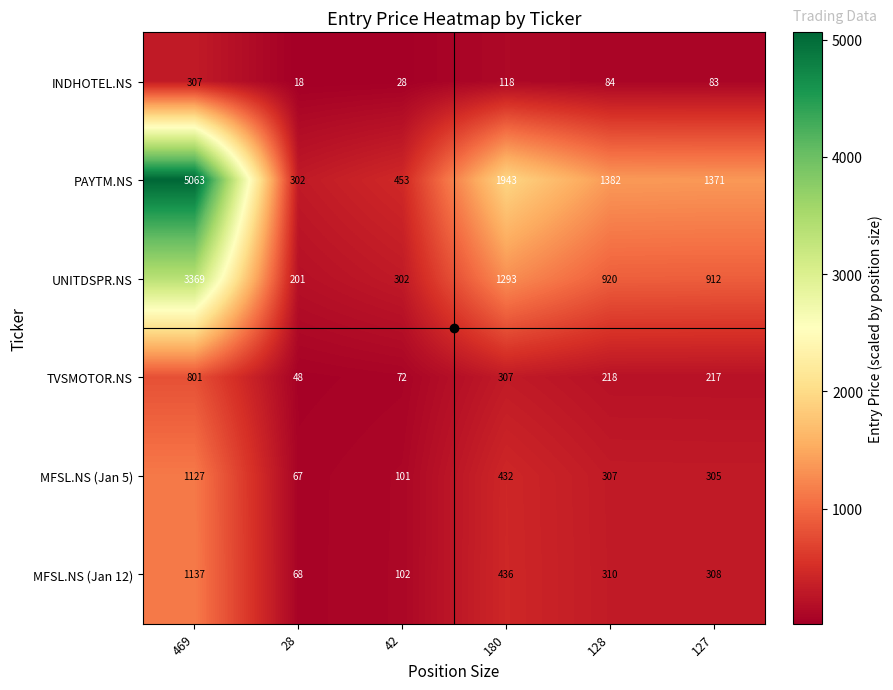

What is the sum of the TVSMOTOR.NS values at 42 and 128?

290